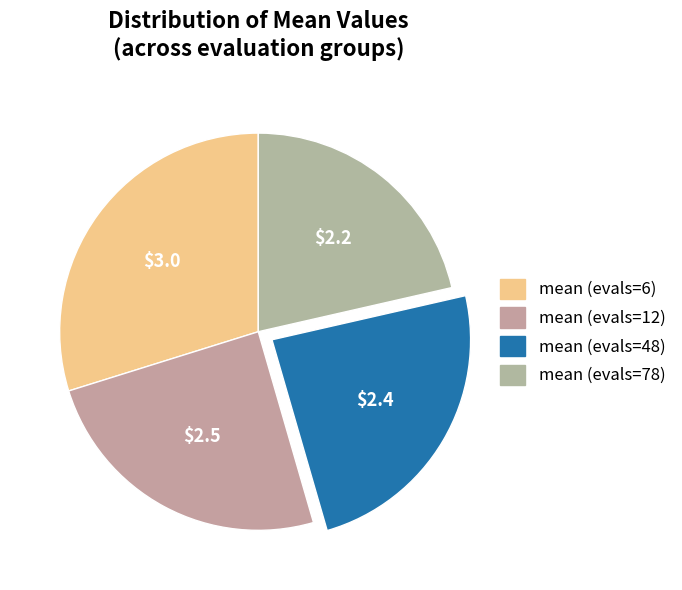

How many slices are in this pie chart?

4